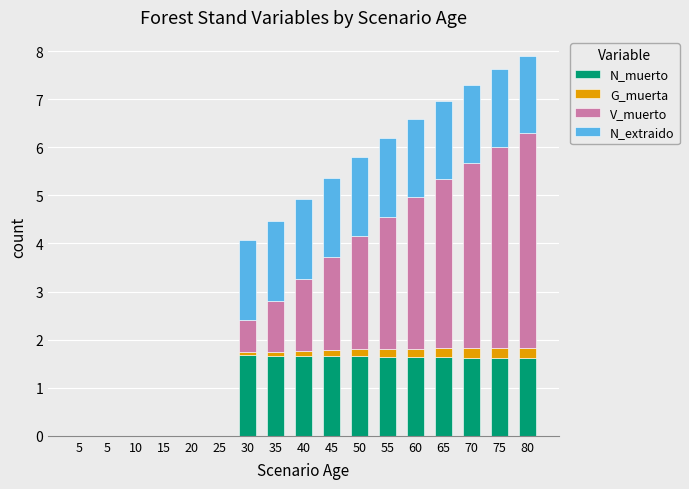

What is the sum of the N_extraido values at 75 and 15?

1.6